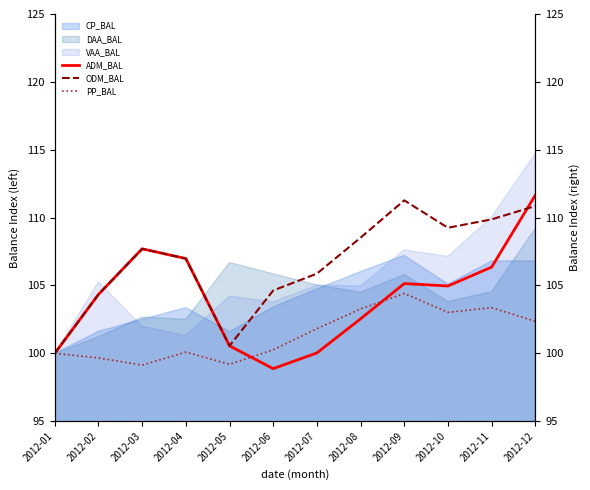

After their last crossing, which series has the higher values: ADM_BAL or PP_BAL?

ADM_BAL